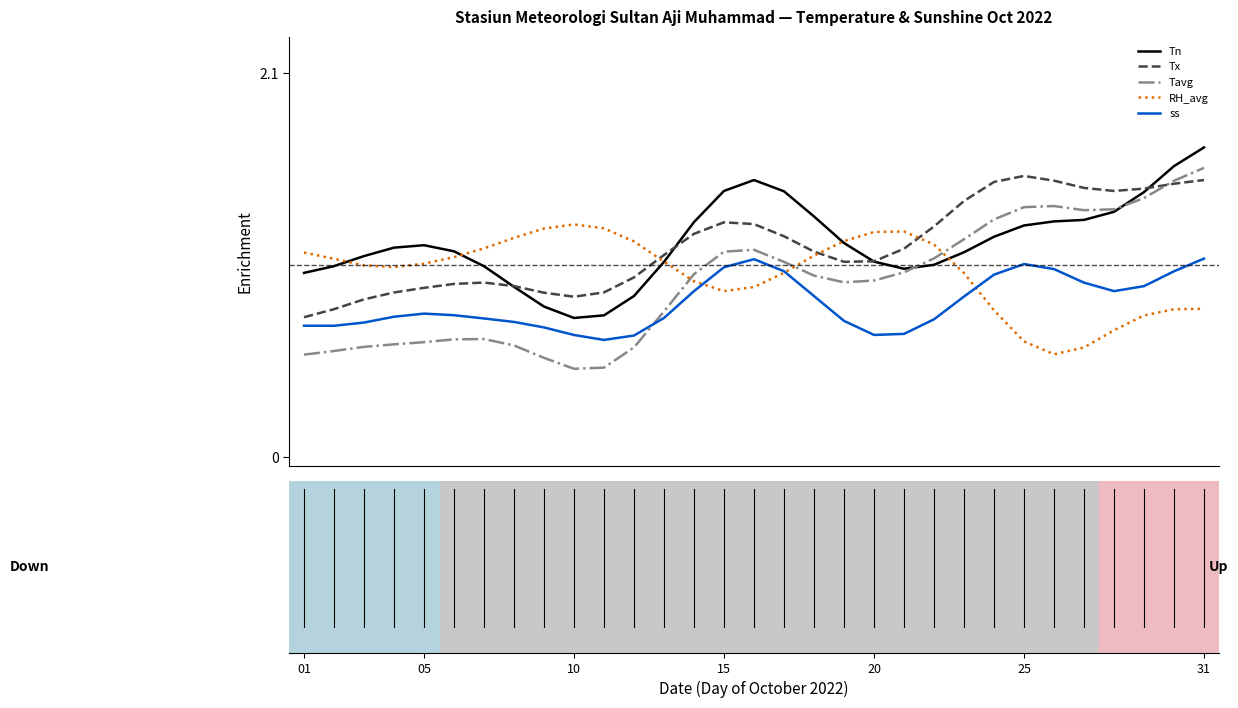

At how many categories does at least one series exceed 0?

31